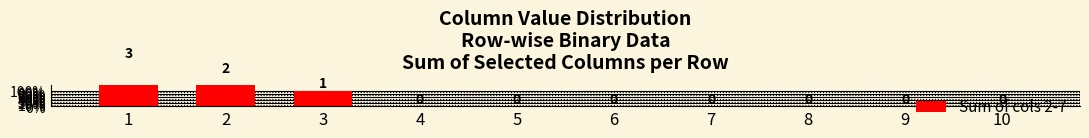

How many values are between 0 and 1?

8